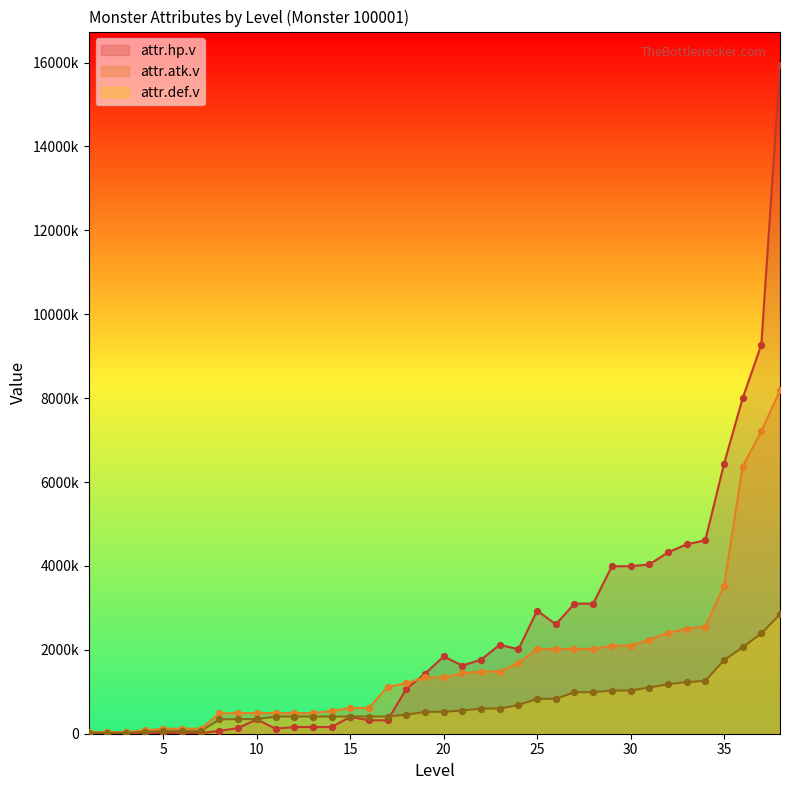

At which category is the sum across all series the highest?

38